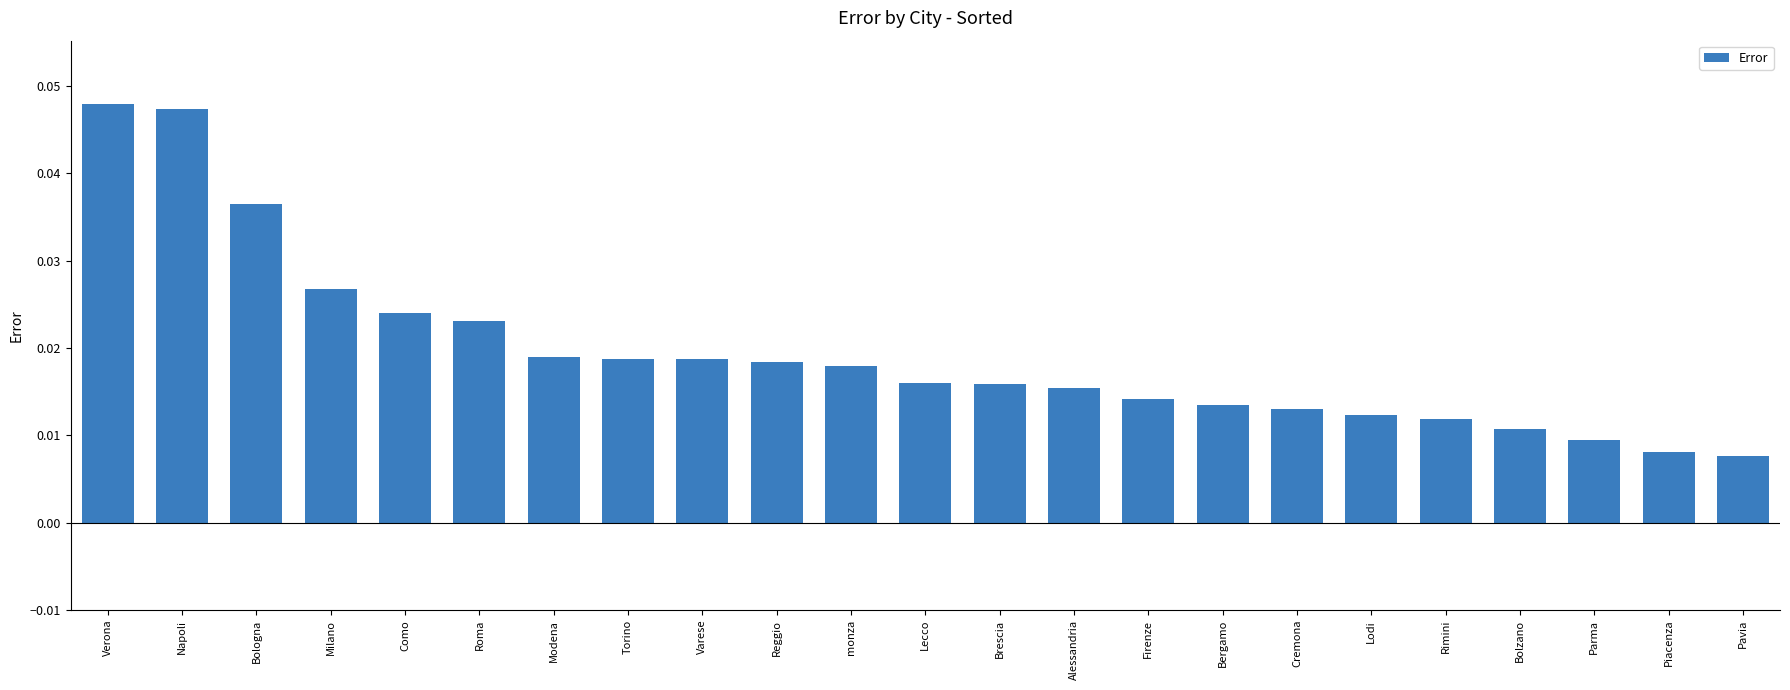

What is the sum of the values at Verona and Rimini?

0.1